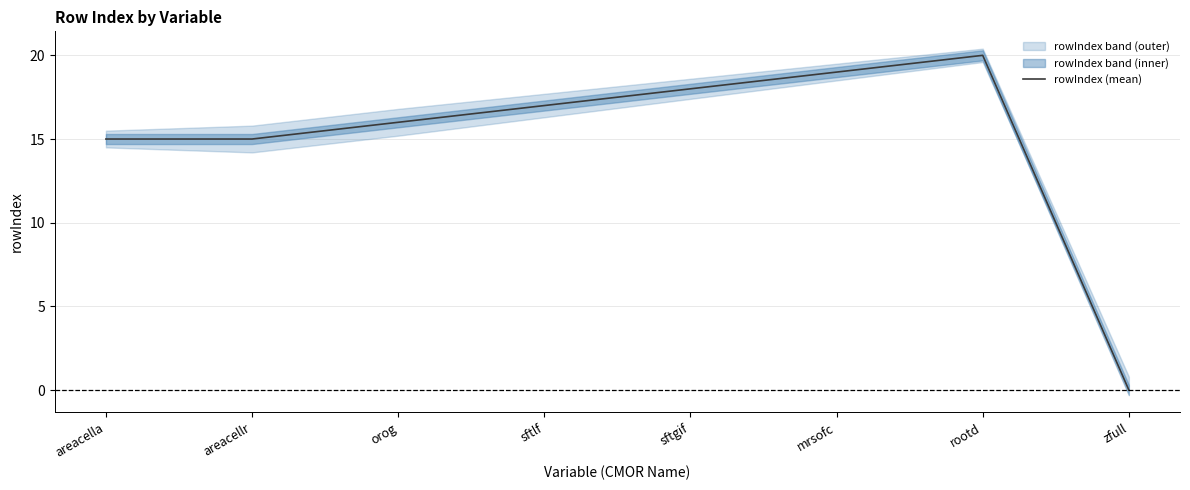

True or false: the data shows 0 at zfull.

True